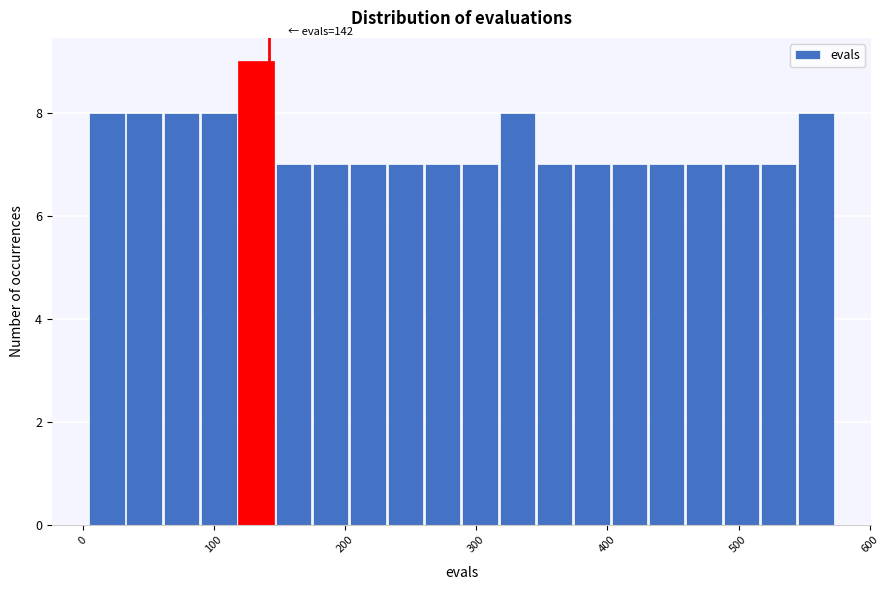

Around what value on the x-axis is the tallest bar? Give the approximate position of its centre, as read against the axis.

130